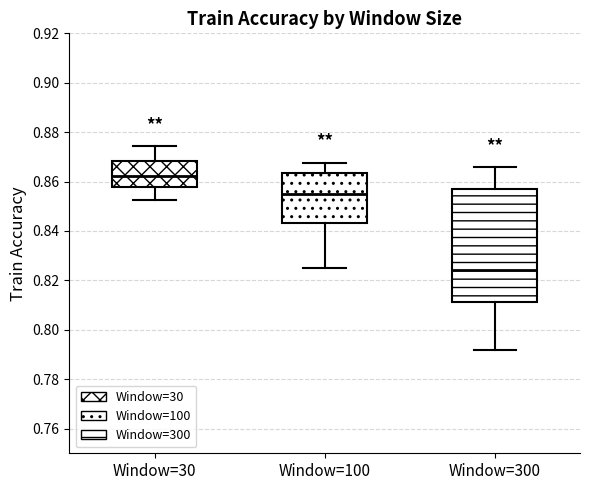

Which box is the tallest, from its lower edge to its upper edge?

Window=300